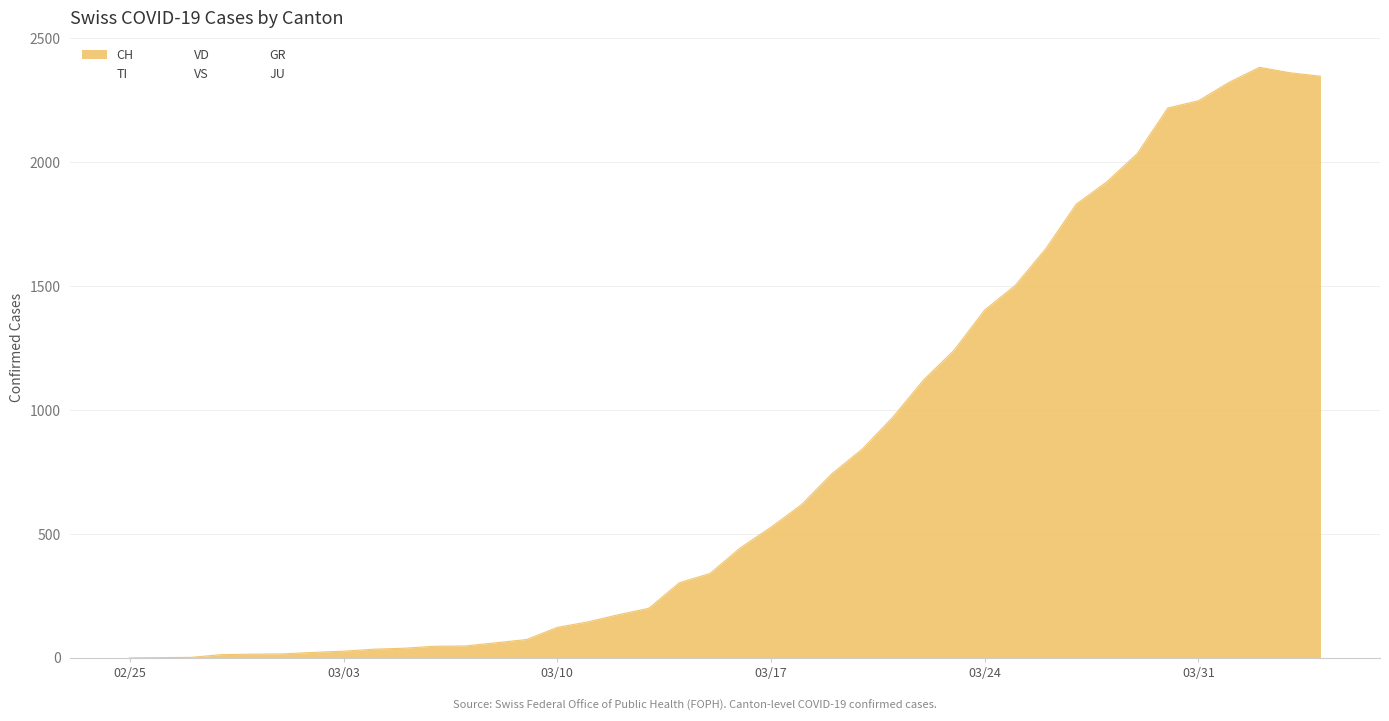

Reading right to left, list all the values displayed in this chart.

CH: 39=2346	38=2360	37=2382	36=2321	35=2247	34=2218	33=2034	32=1920	31=1830	30=1650	29=1502	28=1403	27=1241	26=1121	25=972	24=843	23=743	22=618	21=527	20=444	19=340	18=303	17=200	16=174	15=145	14=123	13=74	12=61	11=48	10=47	9=39	8=35	7=27	6=22	5=16	4=15	3=13	2=2	1=1	0=0
TI: 39=363	38=370	37=374	36=396	35=401	34=415	33=402	32=385	31=386	30=358	29=306	28=285	27=261	26=246	25=224	24=190	23=182	22=163	21=137	20=112	19=92	18=77	17=0	16=0	15=0	14=0	13=0	12=0	11=0	10=0	9=0	8=0	7=0	6=0	5=0	4=0	3=0	2=0	1=0	0=0
GR: 39=52	38=51	37=60	36=59	35=58	34=58	33=63	32=63	31=58	30=52	29=45	28=43	27=29	26=27	25=24	24=24	23=18	22=13	21=9	20=9	19=0	18=6	17=0	16=0	15=0	14=0	13=0	12=0	11=0	10=0	9=0	8=0	7=0	6=0	5=0	4=0	3=0	2=0	1=0	0=0
JU: 39=27	38=28	37=29	36=29	35=29	34=28	33=28	32=27	31=25	30=22	29=23	28=22	27=18	26=18	25=13	24=14	23=12	22=11	21=11	20=9	19=9	18=8	17=8	16=6	15=6	14=5	13=5	12=5	11=5	10=5	9=2	8=1	7=1	6=1	5=1	4=1	3=1	2=1	1=0	0=0
VS: 39=150	38=147	37=147	36=147	35=153	34=154	33=153	32=143	31=138	30=129	29=119	28=118	27=104	26=92	25=83	24=73	23=64	22=59	21=47	20=42	19=64	18=34	17=30	16=28	15=21	14=20	13=17	12=16	11=12	10=12	9=11	8=13	7=12	6=10	5=7	4=6	3=6	2=0	1=0	0=0
VD: 39=393	38=395	37=407	36=419	35=419	34=410	33=409	32=407	31=396	30=363	29=350	28=322	27=282	26=261	25=238	24=206	23=197	22=182	21=167	20=153	19=115	18=96	17=87	16=82	15=73	14=69	13=29	12=22	11=16	10=15	9=14	8=11	7=8	6=6	5=4	4=4	3=4	2=0	1=0	0=0